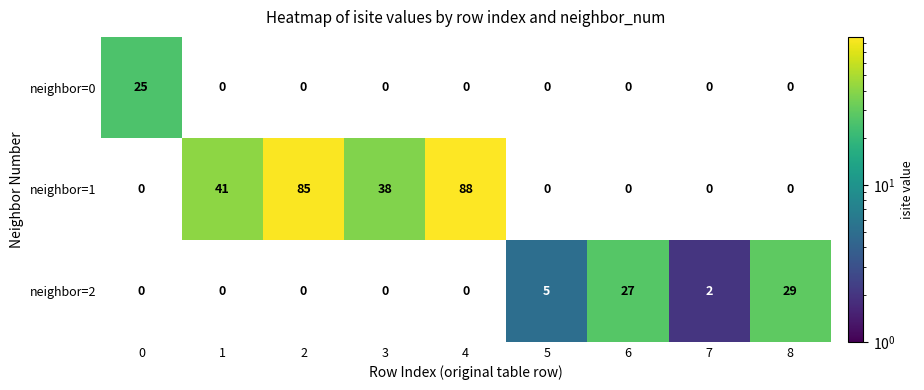

Reading right to left, extract all data points from this chart.

neighbor=0: 0	0	0	0	0	0	0	0	25
neighbor=1: 0	0	0	0	88	38	85	41	0
neighbor=2: 29	2	27	5	0	0	0	0	0